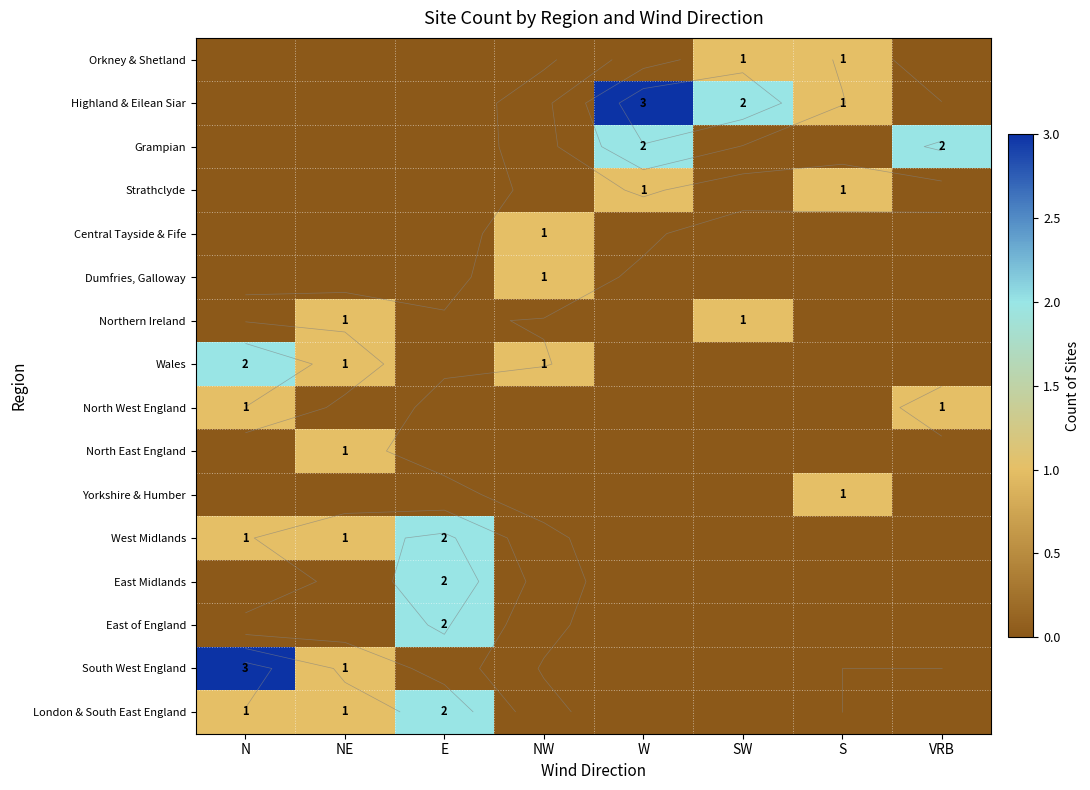

What is the difference between the maximum and minimum values in the North West England series?

1